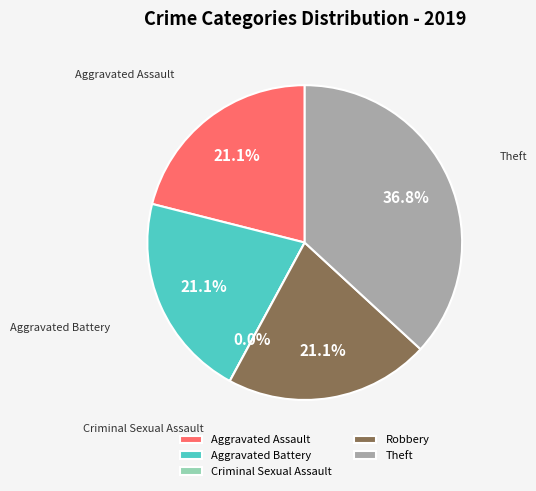

To the nearest percent, what percentage of the pie is Theft?

37%